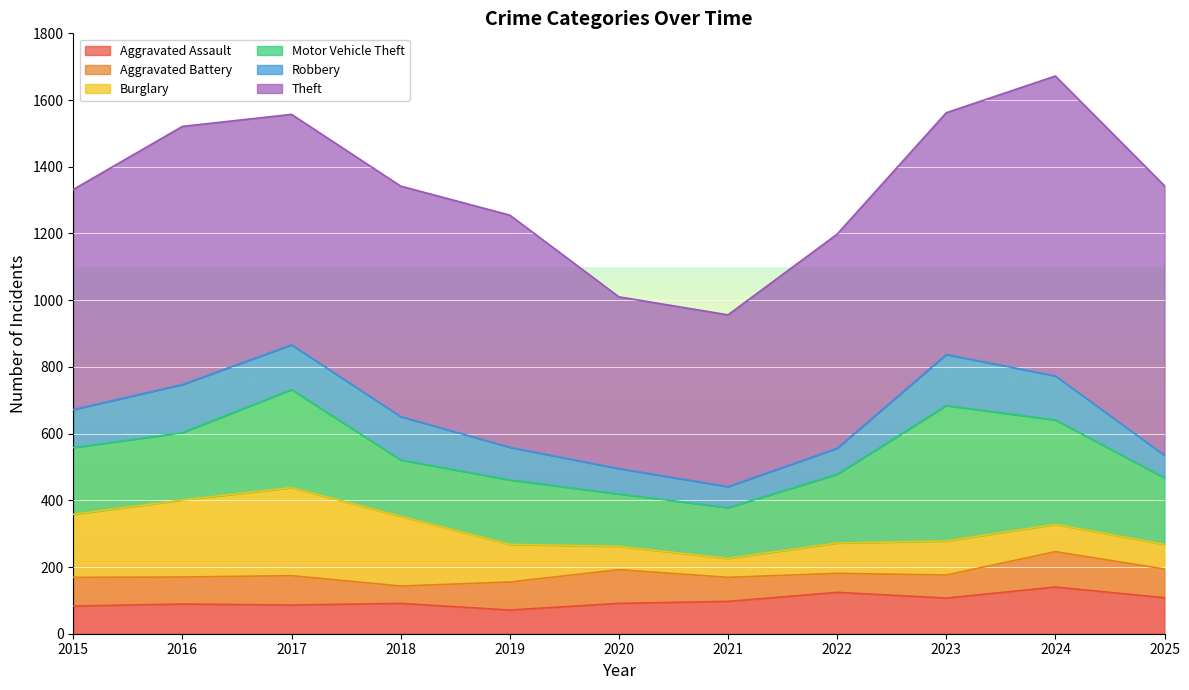

How many lines are shown in the chart?

6